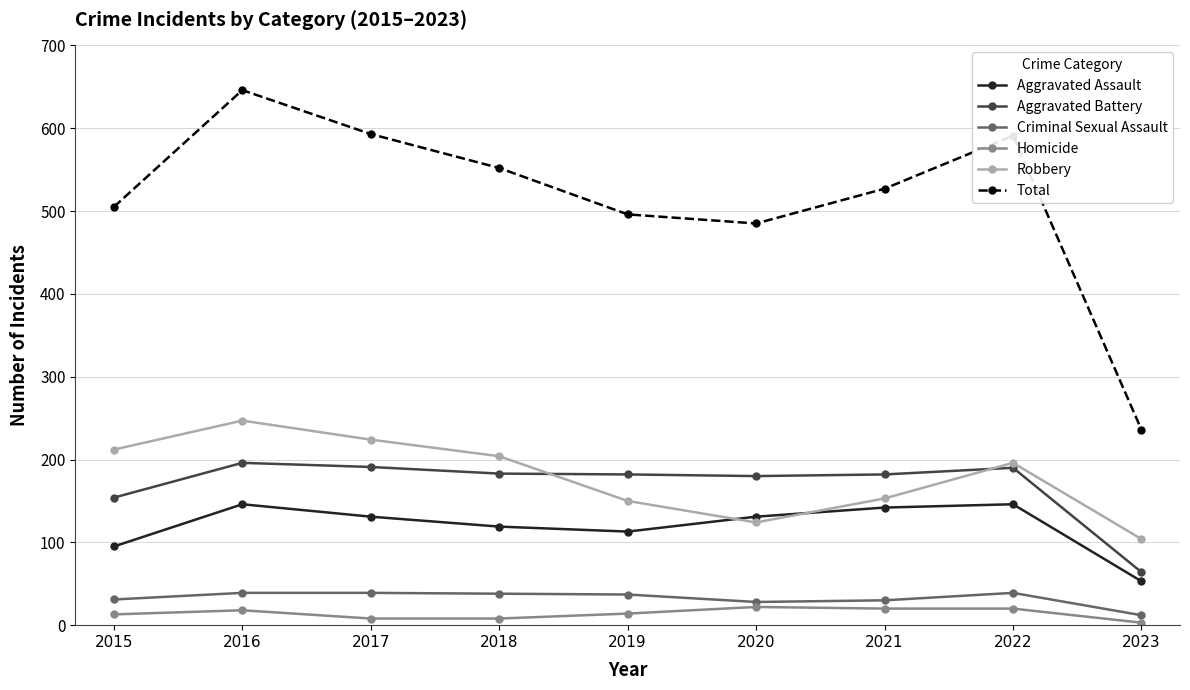

Where does the Criminal Sexual Assault series first go above 37?

2016